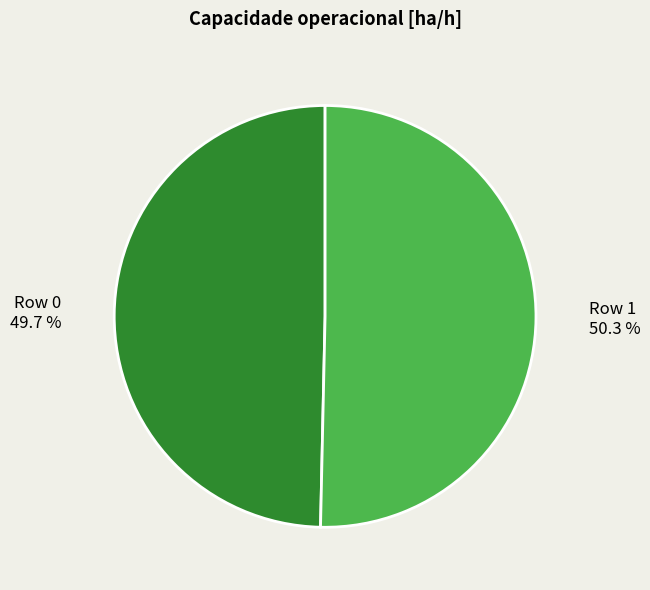

Which category has the biggest portion of the pie?

Row 1